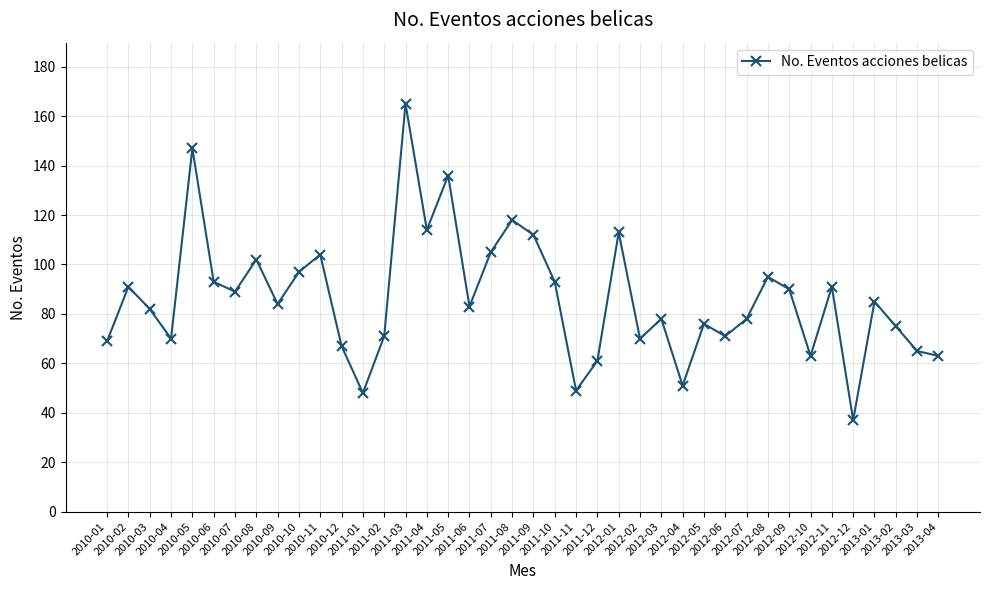

Is this an area chart (filled region under the line)?

No